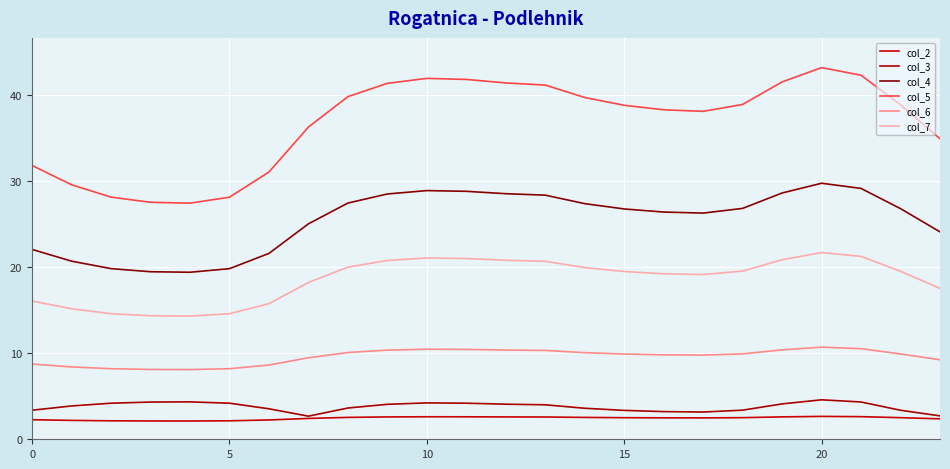

Reading left to right, what are all the values shown in this chart?

col_2: 2.3	2.2	2.1	2.1	2.1	2.1	2.2	2.4	2.5	2.6	2.6	2.6	2.6	2.6	2.5	2.5	2.5	2.5	2.5	2.6	2.7	2.6	2.5	2.4
col_3: 3.4	3.9	4.2	4.3	4.3	4.2	3.5	2.7	3.6	4.1	4.2	4.2	4.1	4.0	3.6	3.4	3.2	3.2	3.4	4.1	4.6	4.3	3.4	2.7
col_4: 22.1	20.7	19.8	19.5	19.4	19.8	21.6	25.0	27.5	28.5	28.9	28.8	28.5	28.4	27.4	26.8	26.4	26.3	26.8	28.6	29.8	29.2	26.8	24.1
col_5: 31.8	29.6	28.1	27.5	27.4	28.1	31.1	36.3	39.8	41.4	42.0	41.8	41.4	41.2	39.7	38.8	38.3	38.1	38.9	41.5	43.2	42.3	38.9	34.9
col_6: 8.7	8.4	8.2	8.1	8.1	8.2	8.6	9.5	10.1	10.4	10.5	10.4	10.4	10.3	10.1	9.9	9.8	9.8	9.9	10.4	10.7	10.5	9.9	9.2
col_7: 16.1	15.2	14.6	14.4	14.3	14.6	15.8	18.2	20.0	20.8	21.1	21.0	20.8	20.7	20.0	19.5	19.2	19.1	19.6	20.9	21.7	21.3	19.5	17.5